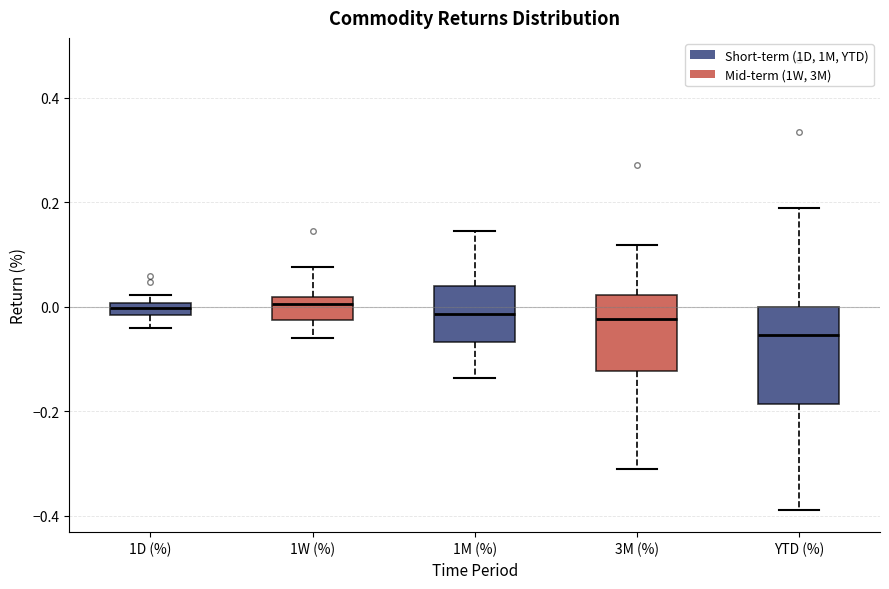

Which box is the tallest, from its lower edge to its upper edge?

YTD (%)